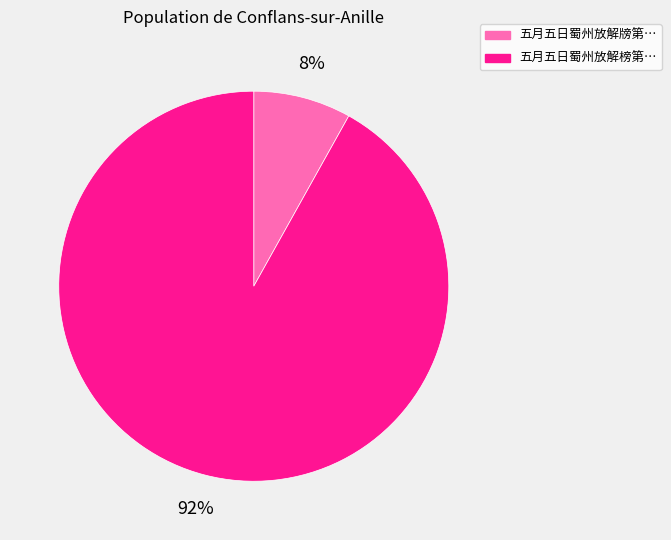

Count the number of slices in the pie.

2